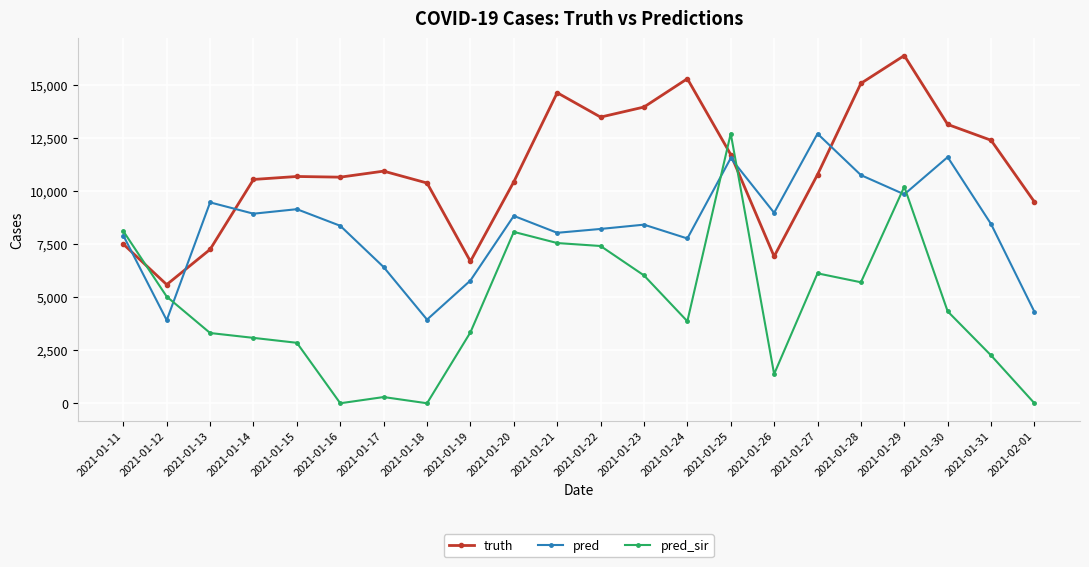

True or false: pred_sir and pred cross at least once.

True